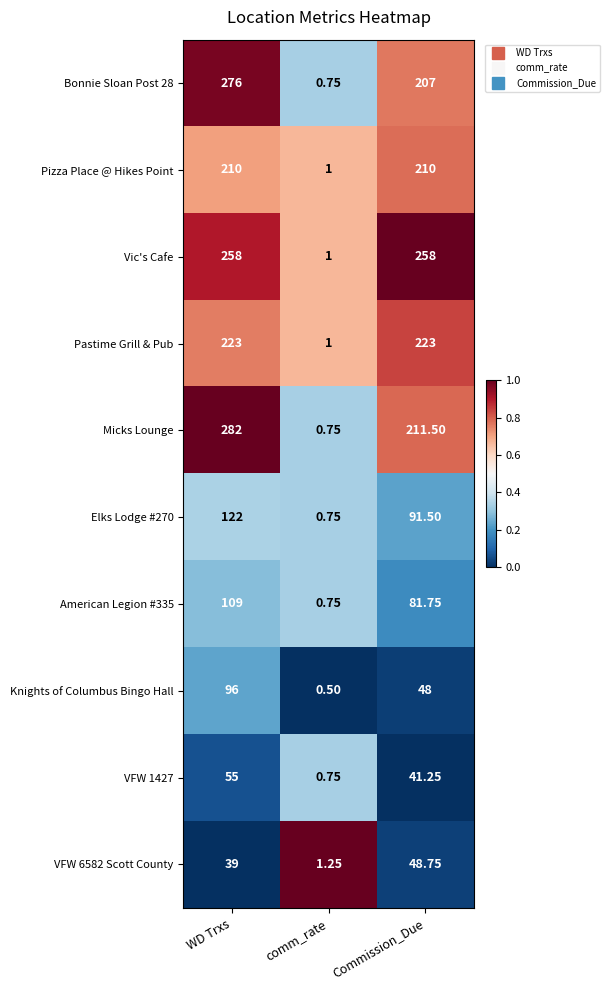

Rank the categories by Bonnie Sloan Post 28 value from highest to lowest.

WD Trxs, Commission_Due, comm_rate